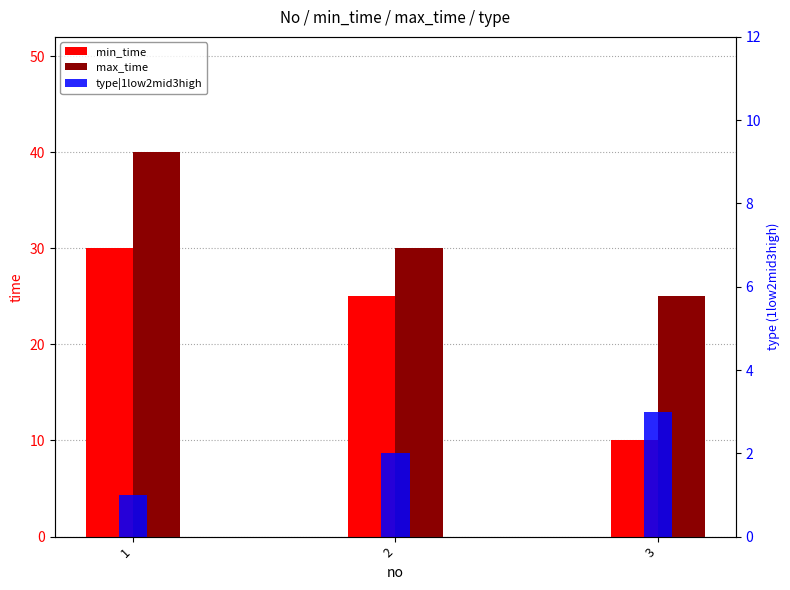

At which category is the sum across all series the highest?

1